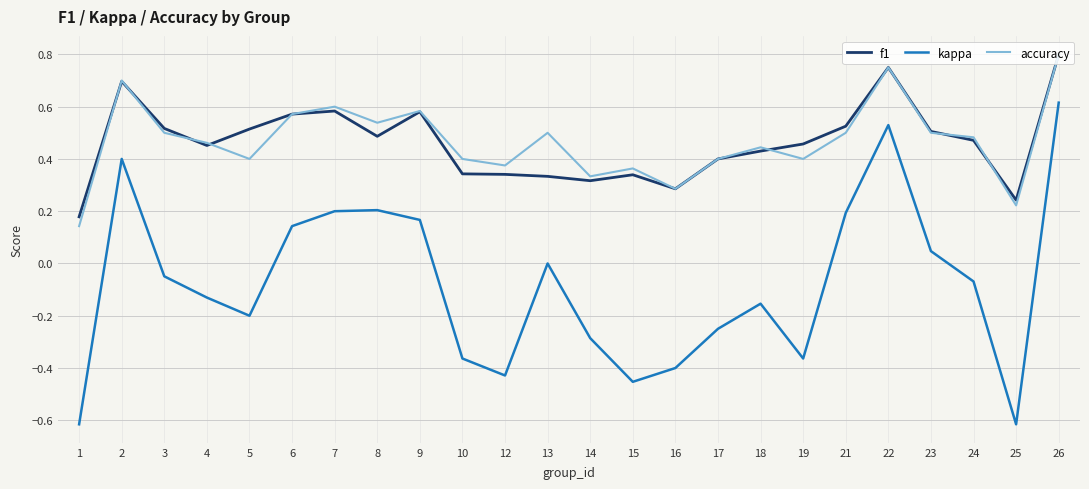

At how many categories does at least one series exceed 0?

24